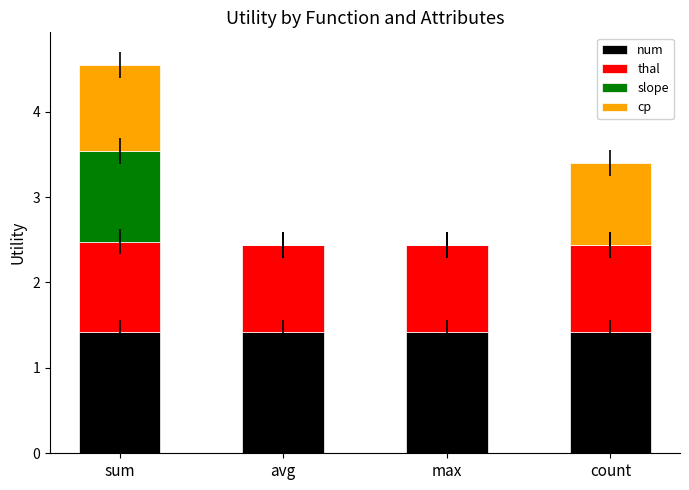

Does the chart contain stacked bars?

Yes